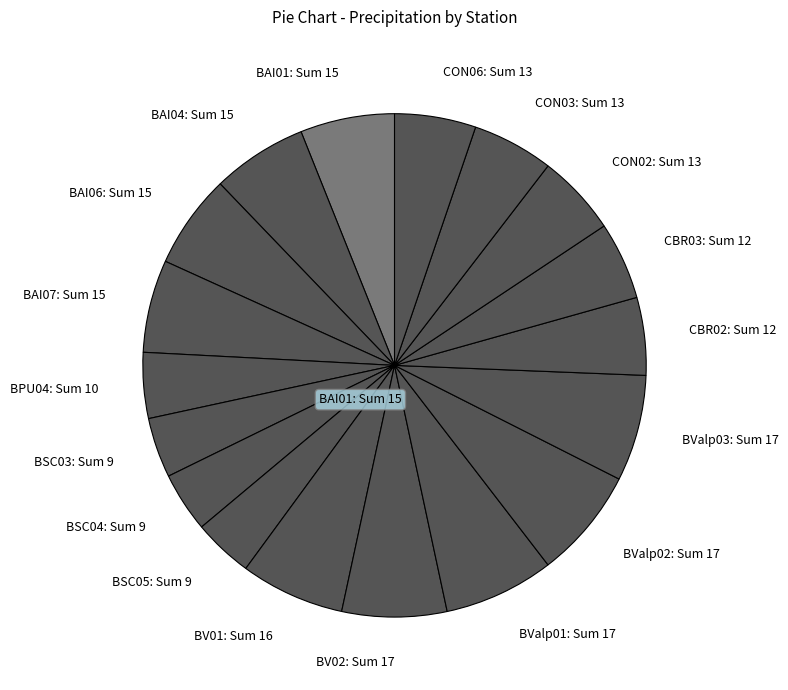

True or false: BSC05 accounts for 4% of the total.

True